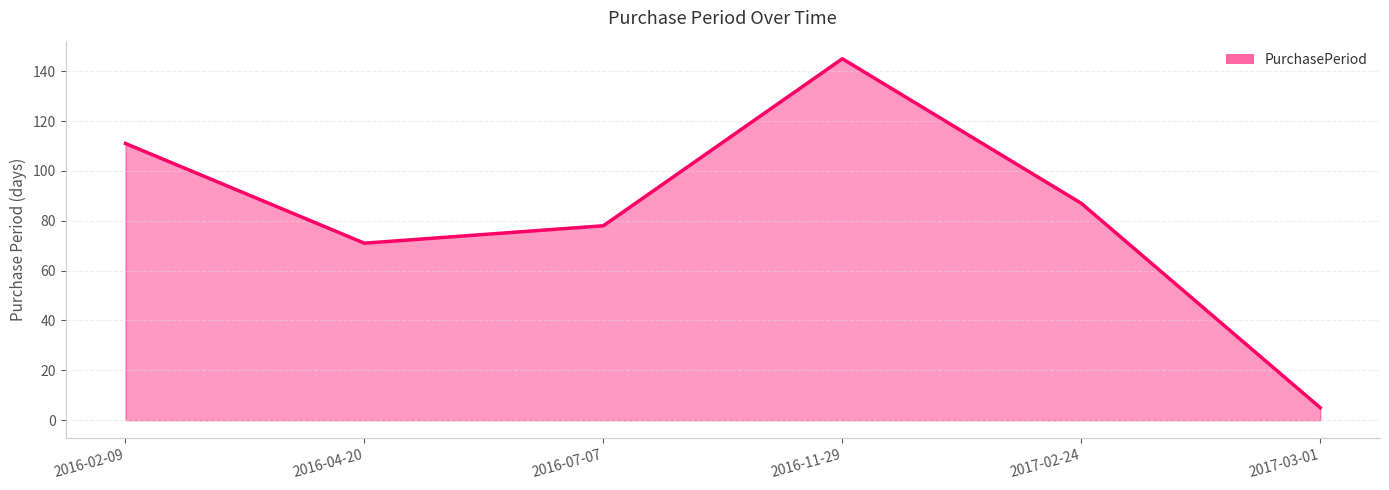

What is the approximate value at 2017-02-24, to the nearest 5?

85